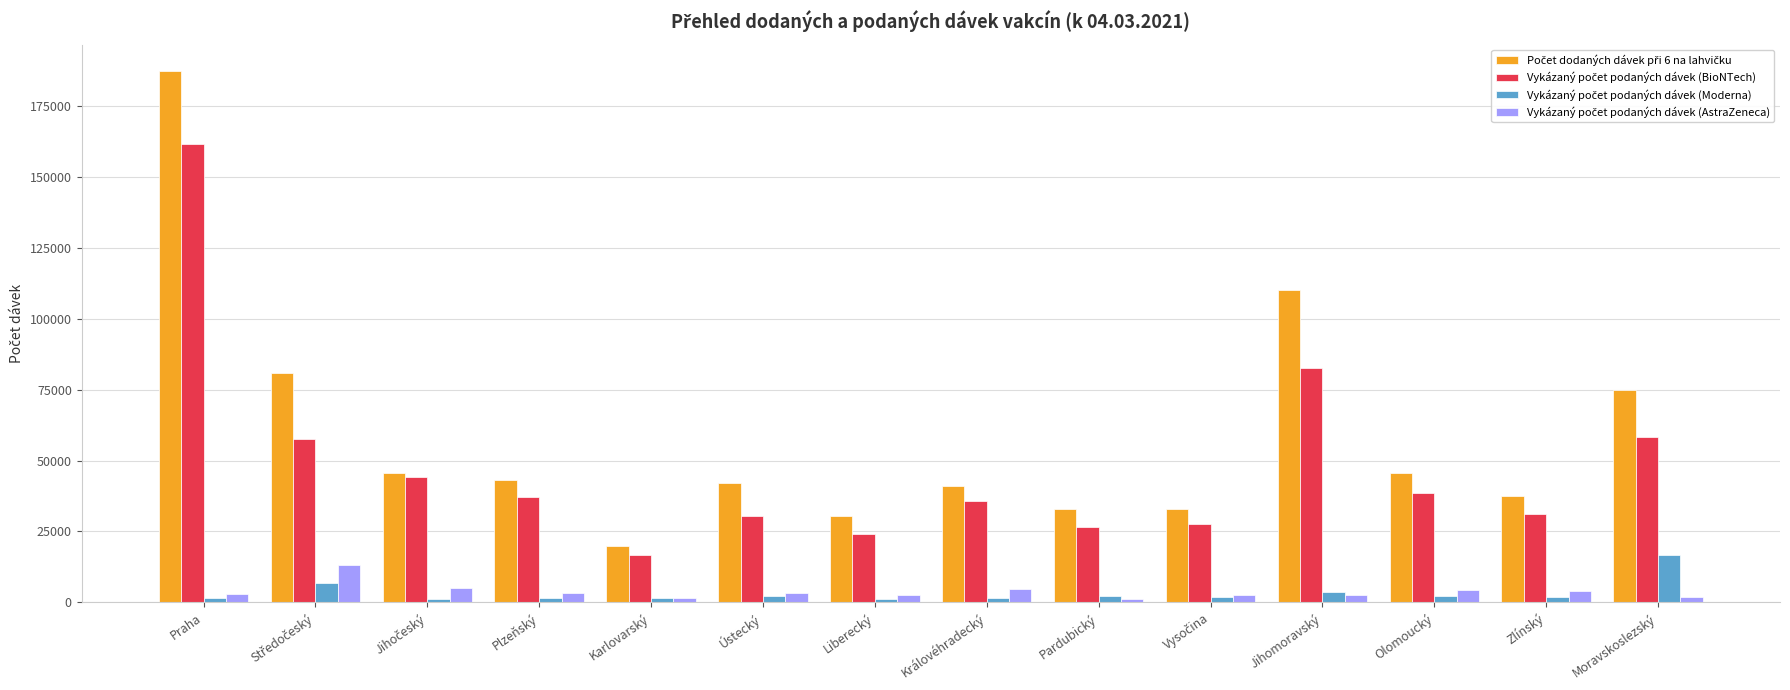

What is the maximum value shown in the chart?

187200